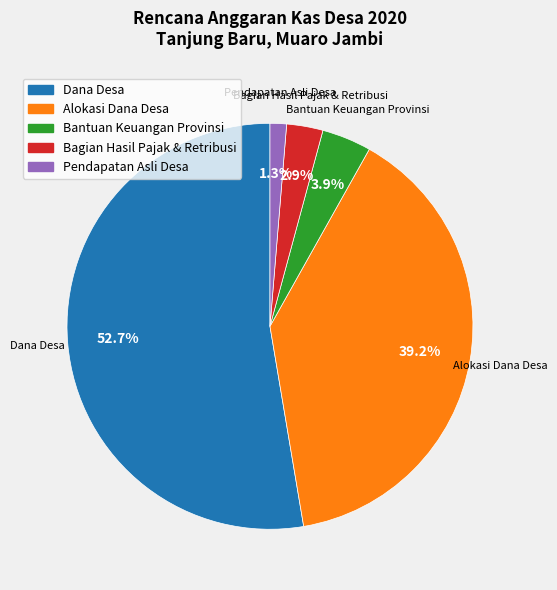

To the nearest percent, what is the combined percentage of Bagian Hasil Pajak & Retribusi and Dana Desa?

56%